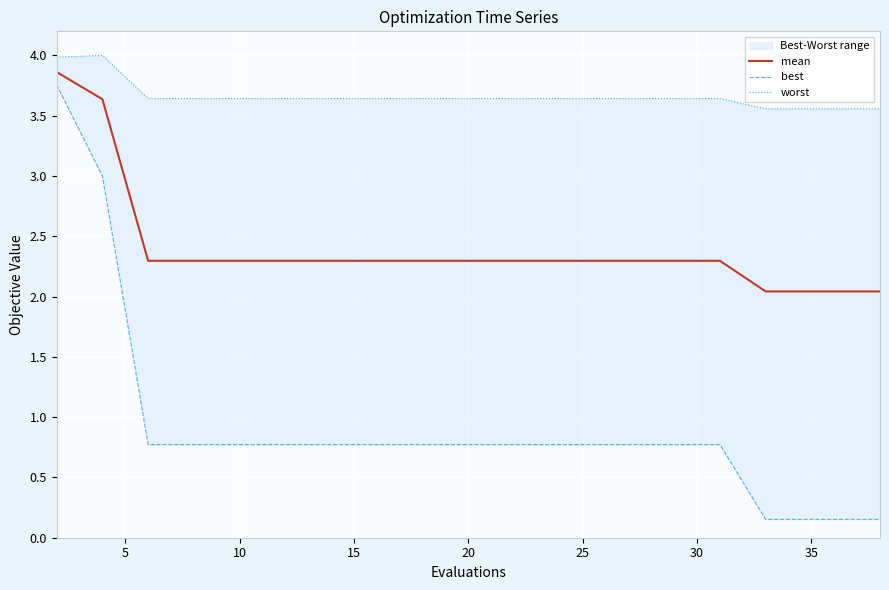

Is it true that mean equals 3.7 at 10?

False